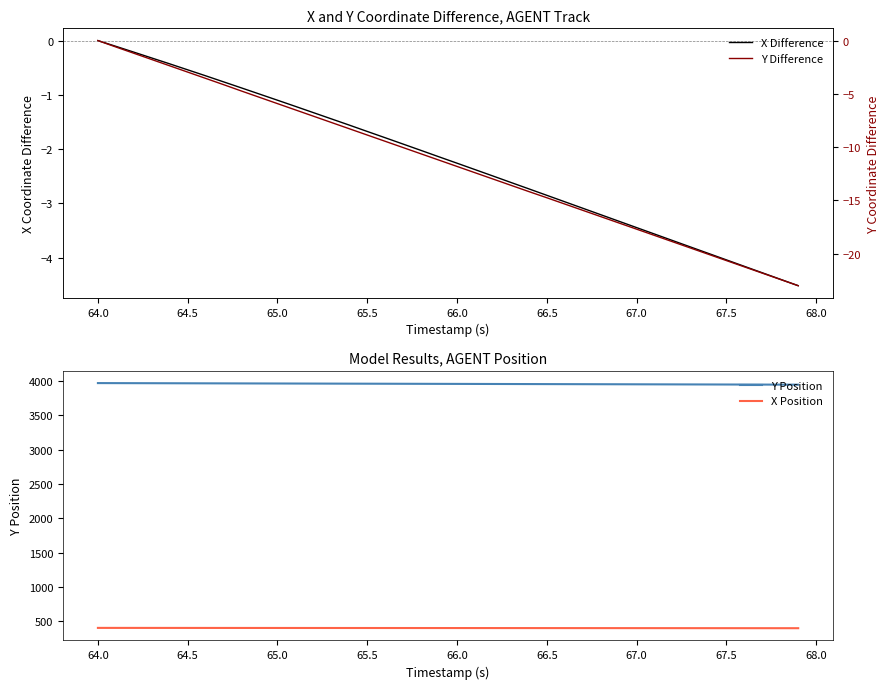

How many series are shown in this chart?

4